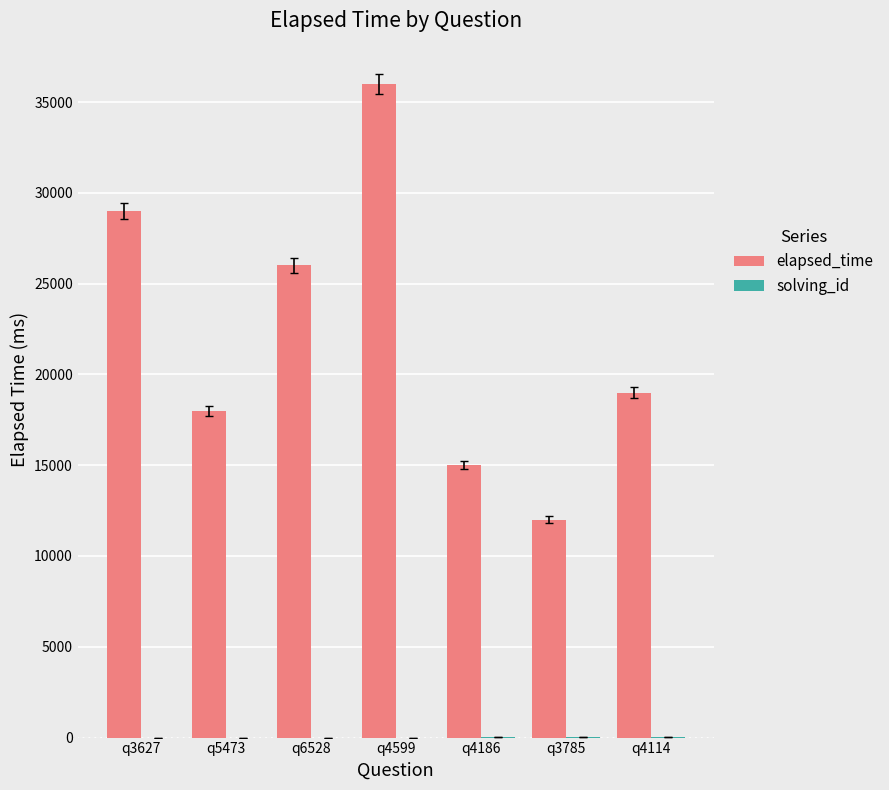

How many groups of bars are there?

7